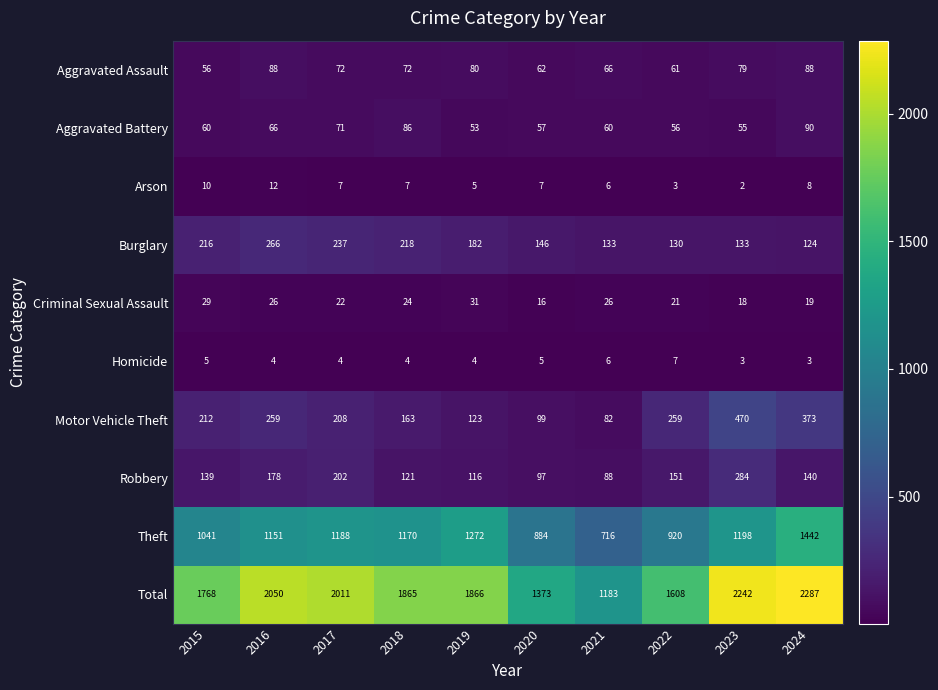

At which label is Aggravated Battery closest to 71?

2017